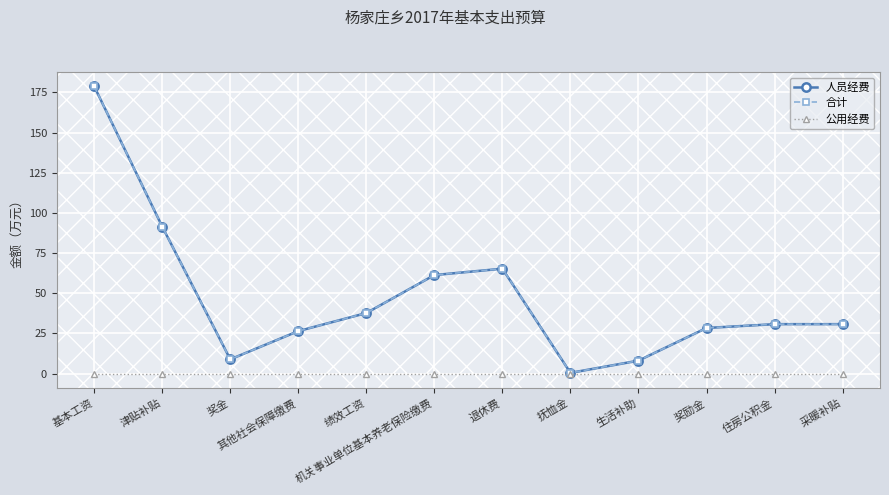

True or false: 合计 and 人员经费 intersect in this chart.

False